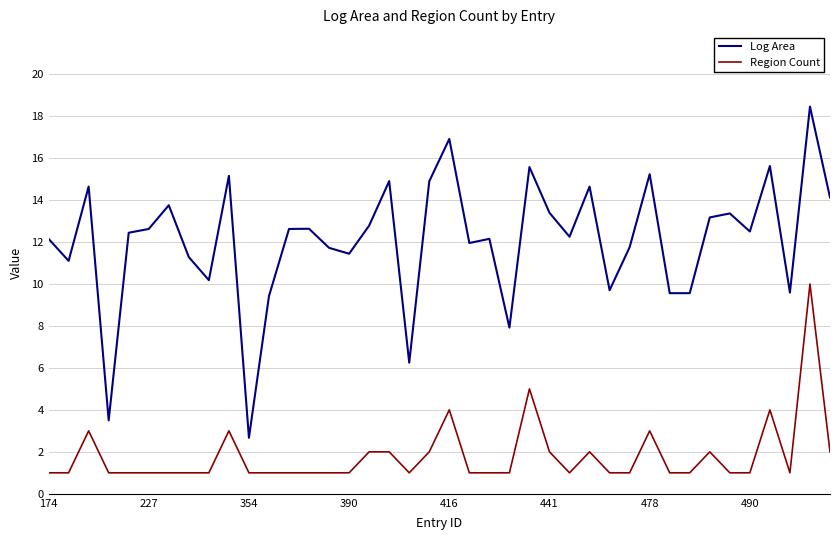

What is the lowest value of the Log Area series?

2.7